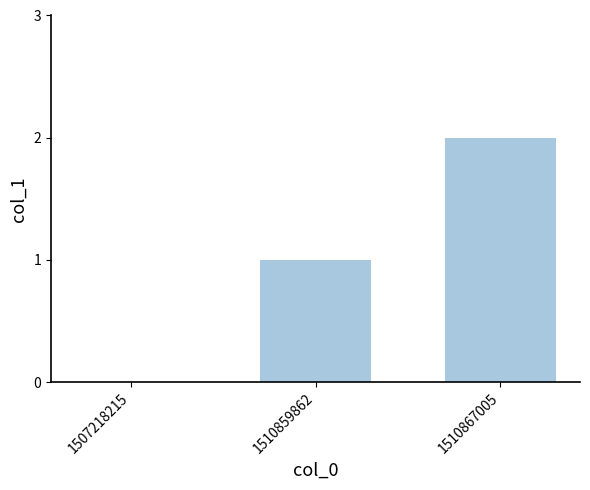

Reading left to right, extract all data points from this chart.

0	1	2